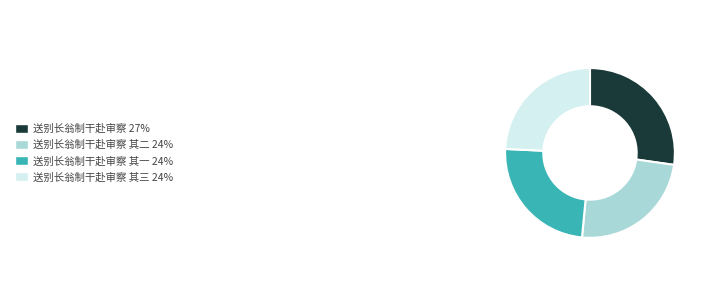

Is there any slice that represents more than half of the pie?

No